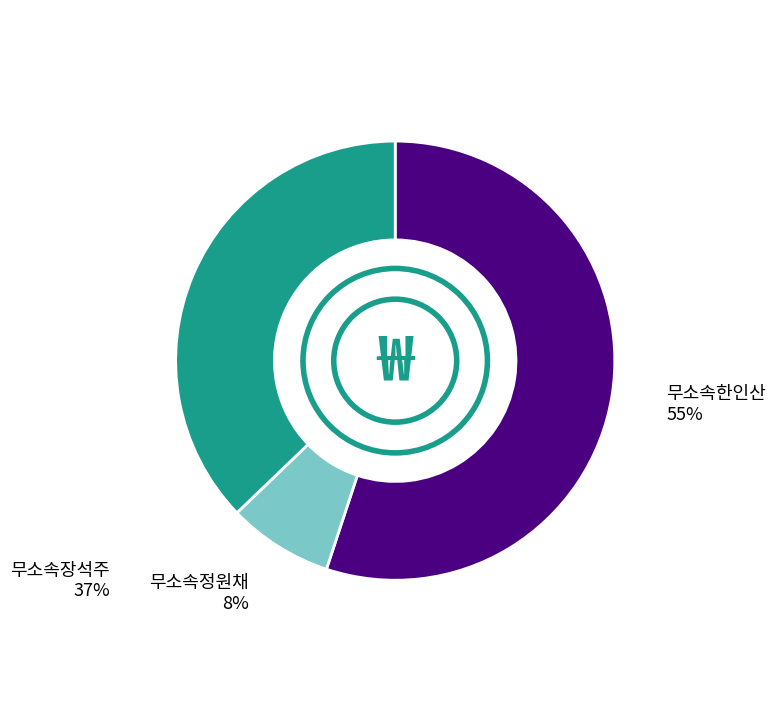

Is there any slice that represents more than half of the pie?

Yes